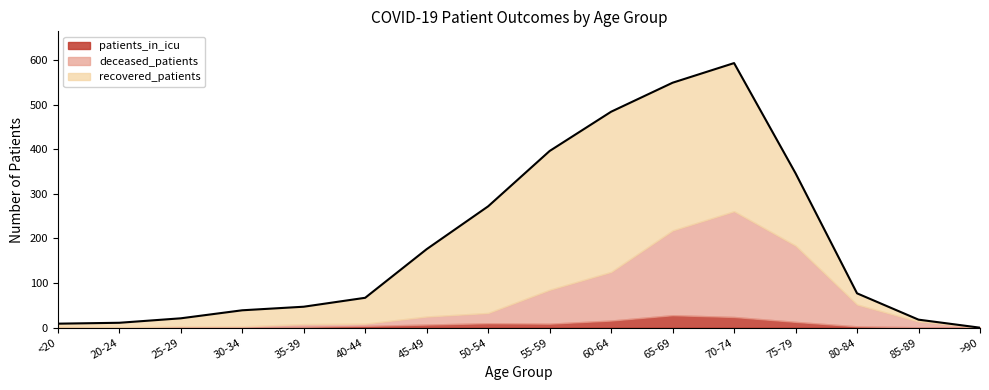

Does the chart display data point markers on the line(s)?

No